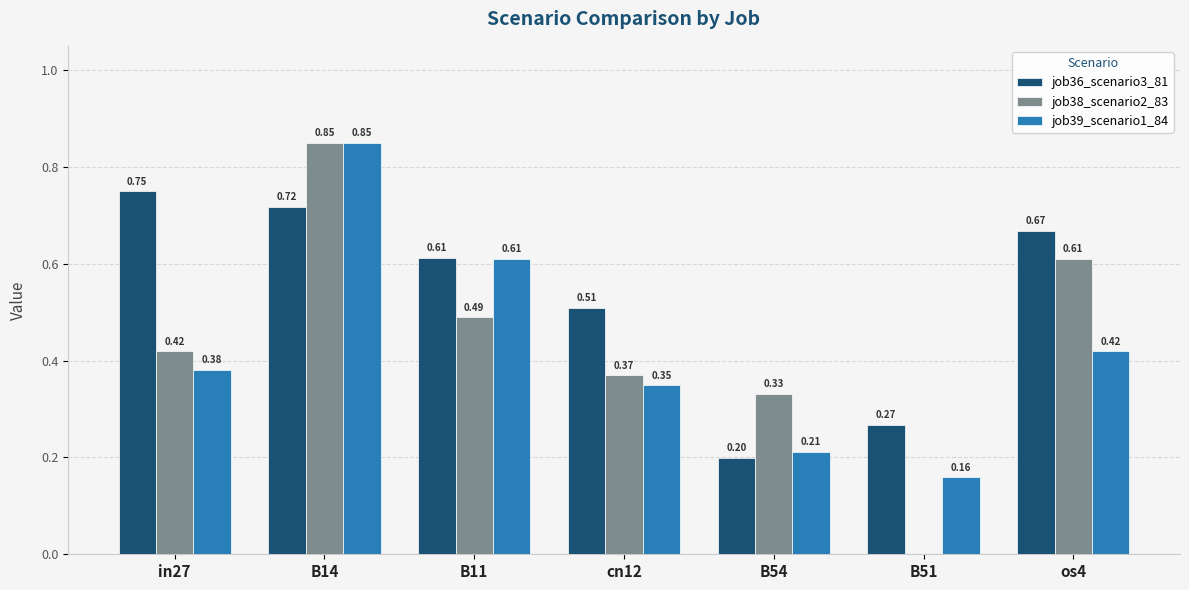

Does the chart contain stacked bars?

No